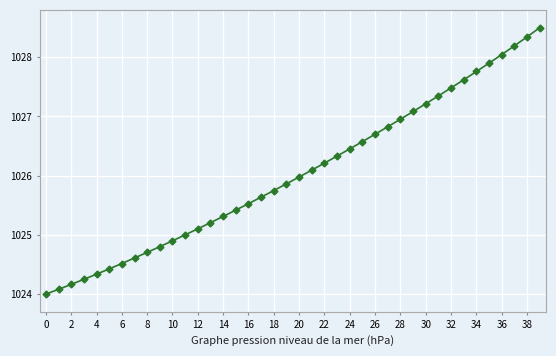

How many categories are shown in the chart?

40